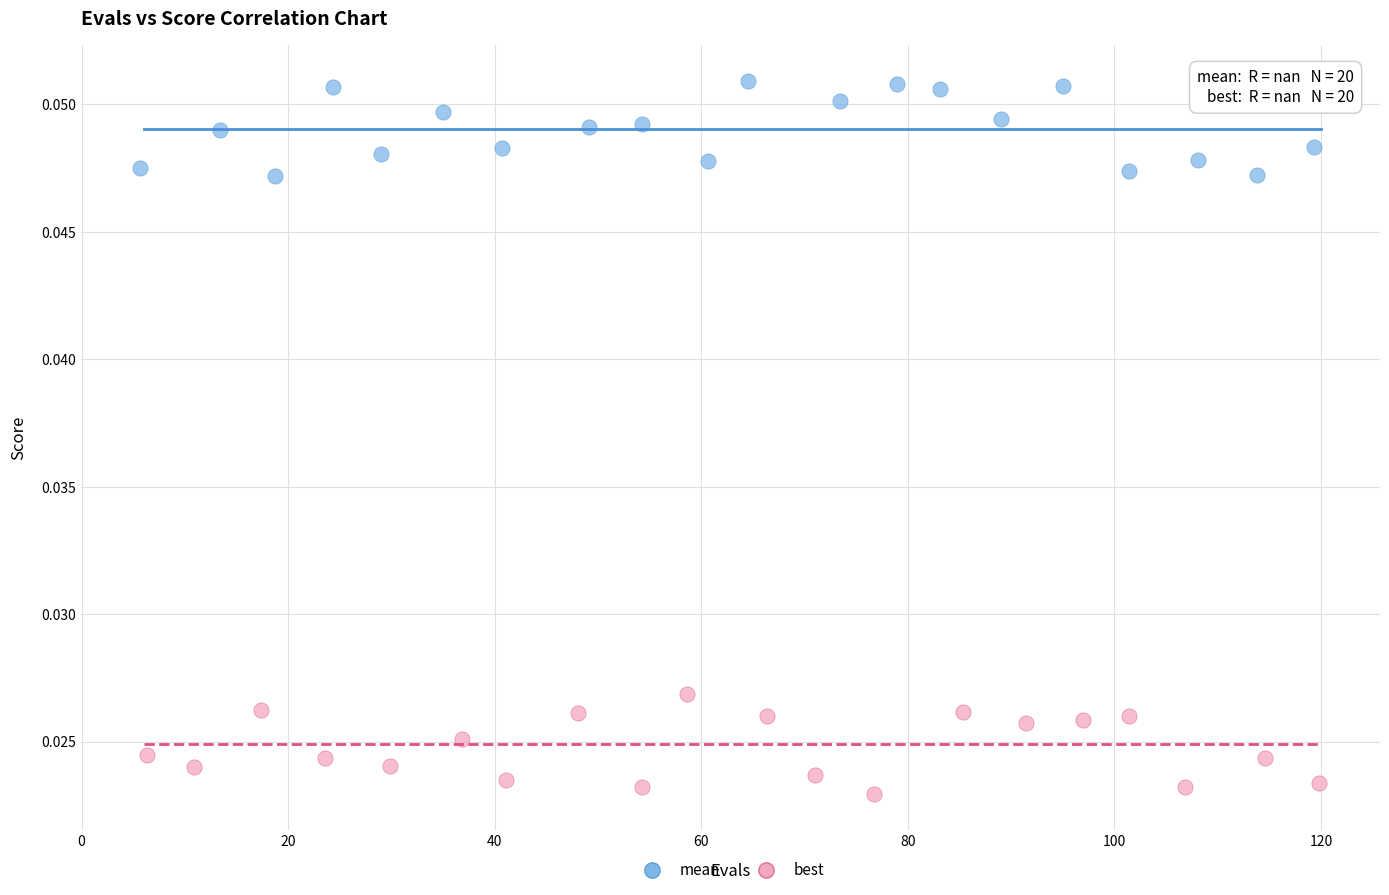

Which series contains the lowest Y value?

best